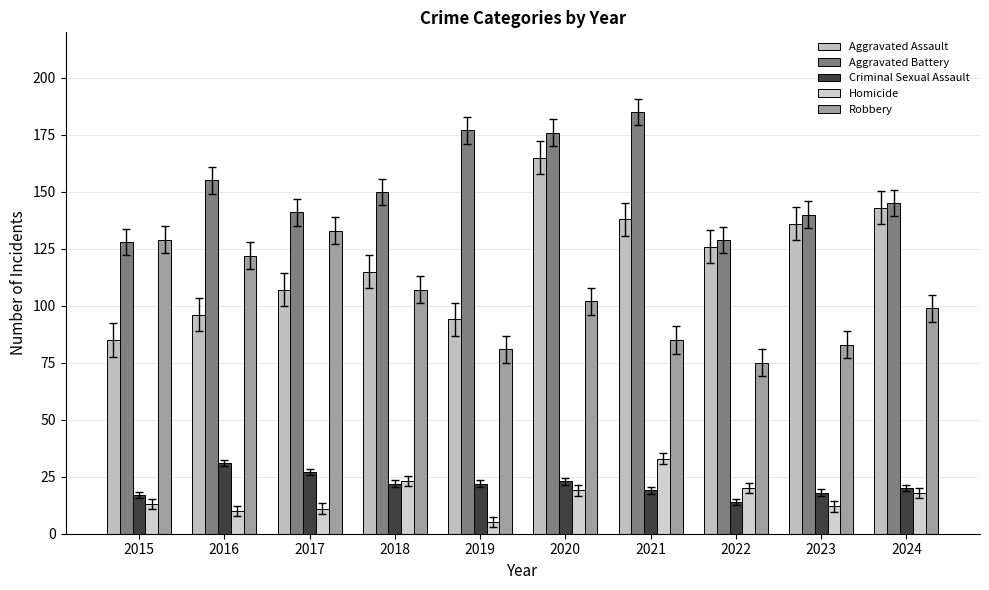

What are all the series names shown in the legend?

Aggravated Assault, Aggravated Battery, Criminal Sexual Assault, Homicide, Robbery